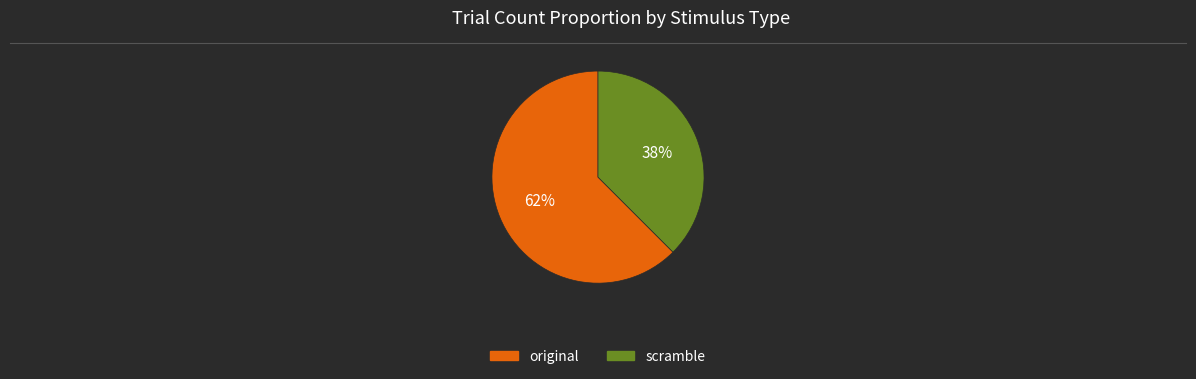

How many slices are in this pie chart?

2